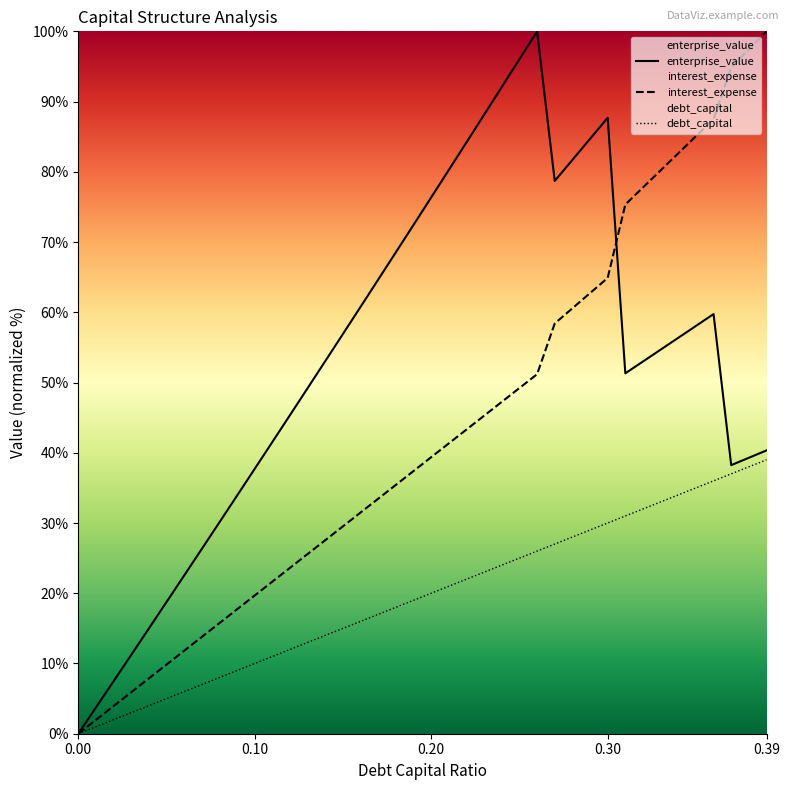

What is the label of the 10th point from the right?

0.3